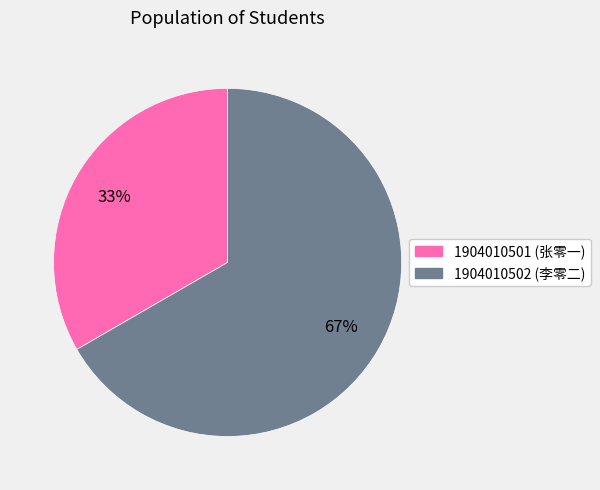

To the nearest percent, what is the average slice percentage?

50%